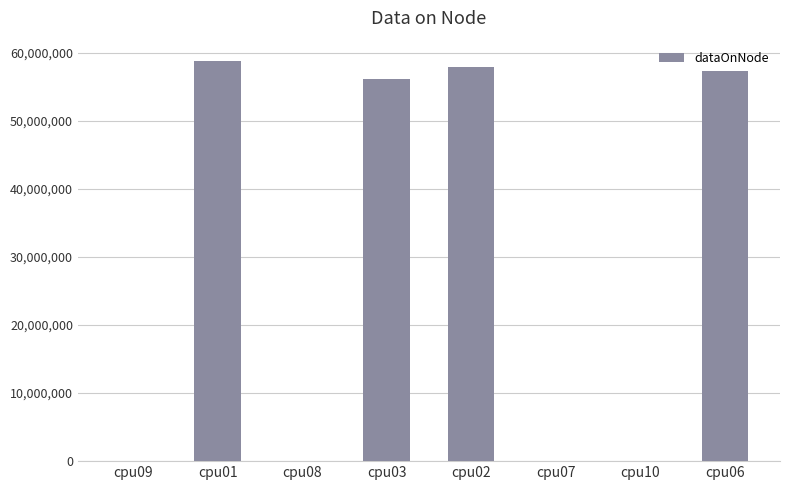

Reading left to right, extract all data points from this chart.

4	58878528	4	56117796	57933352	4	4	57410136